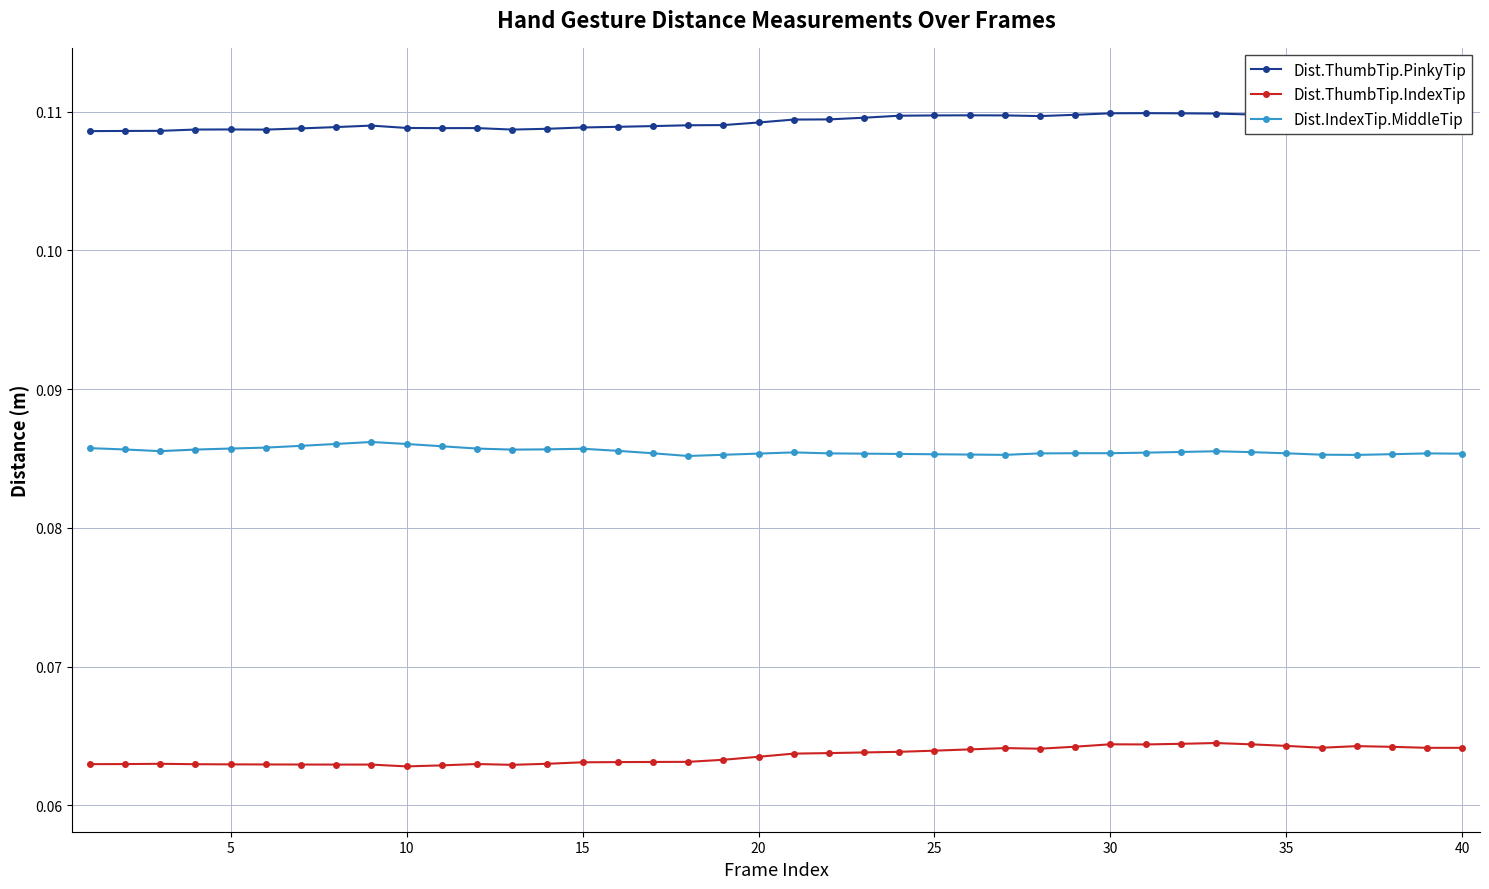

Count the Dist.ThumbTip.IndexTip values in the range 0 to 1.

40